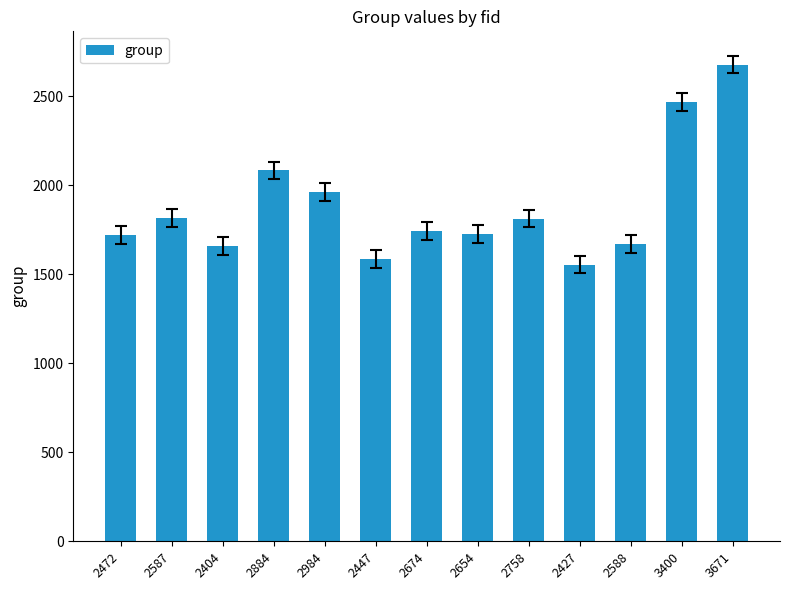

What is the difference between the maximum and minimum values?

1123